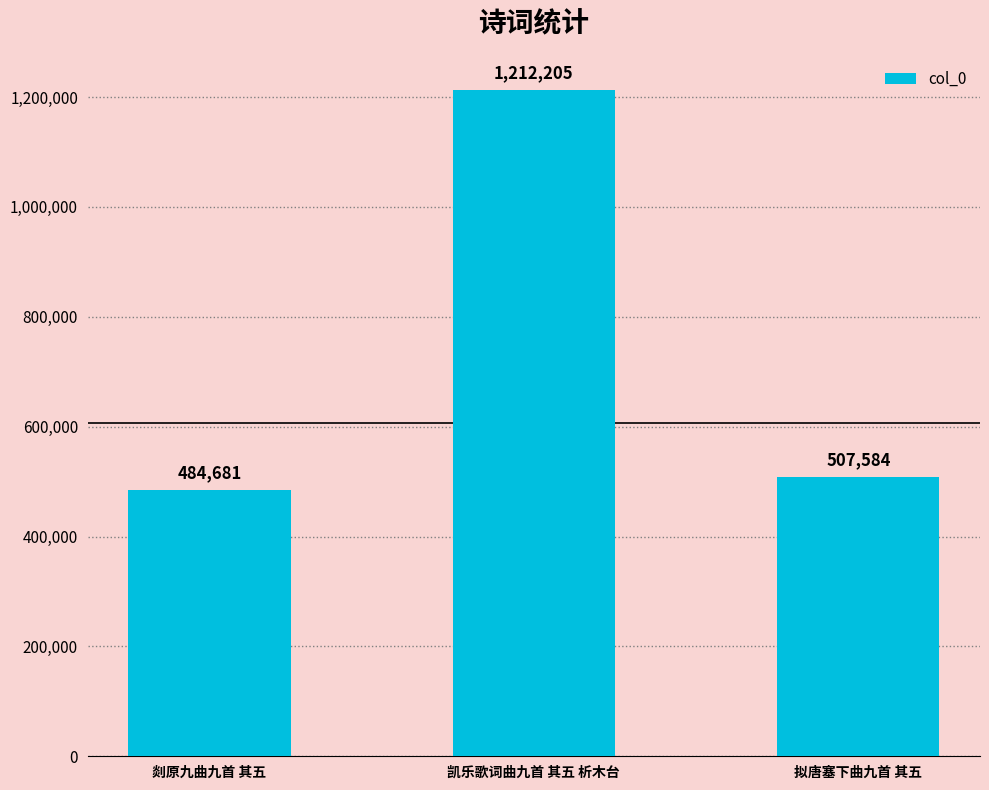

True or false: the data shows 484681 at 剡原九曲九首 其五.

True